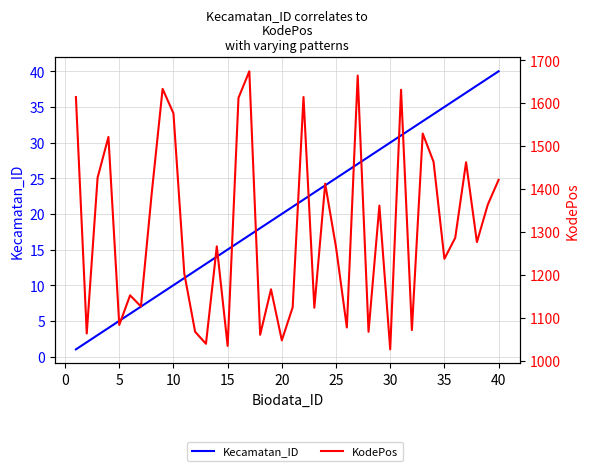

What are all the series names shown in the legend?

Kecamatan_ID, KodePos